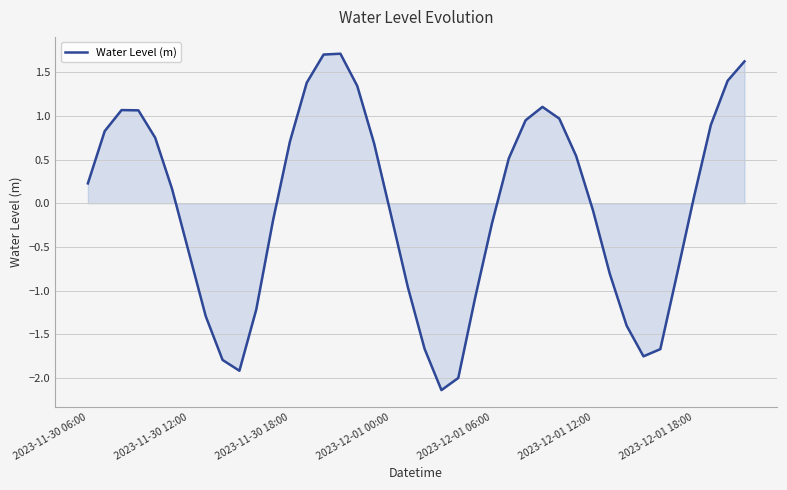

What is the difference between the maximum and minimum values?

3.9